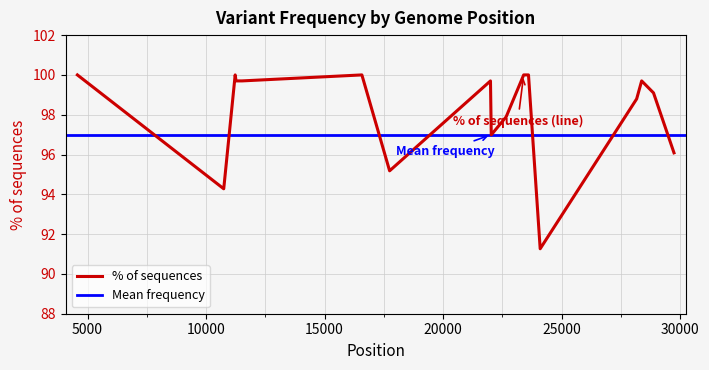

What is the highest value of the % of sequences series?

100.0